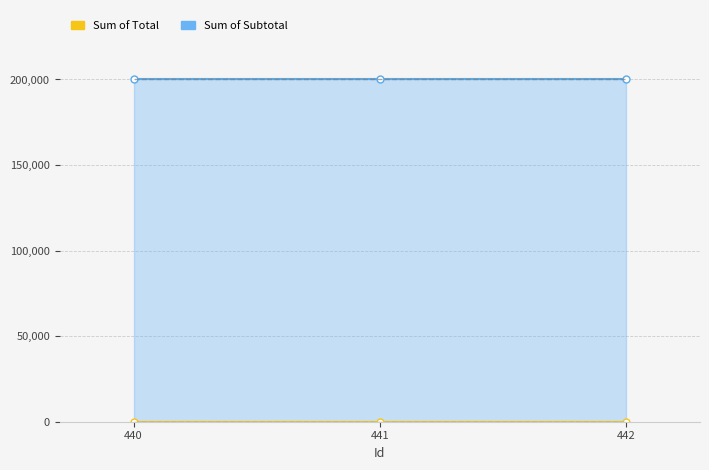

At which category does the chart reach its minimum across all series?

440